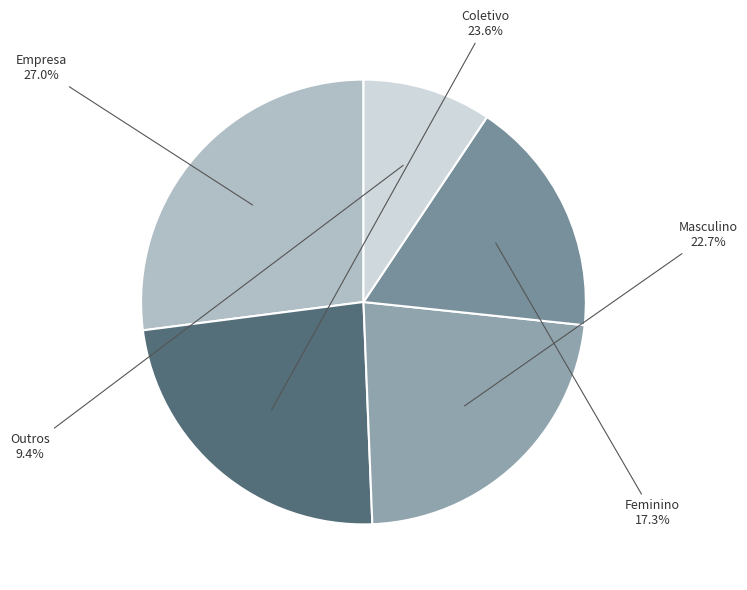

Does Feminino account for over 50% of the chart?

No